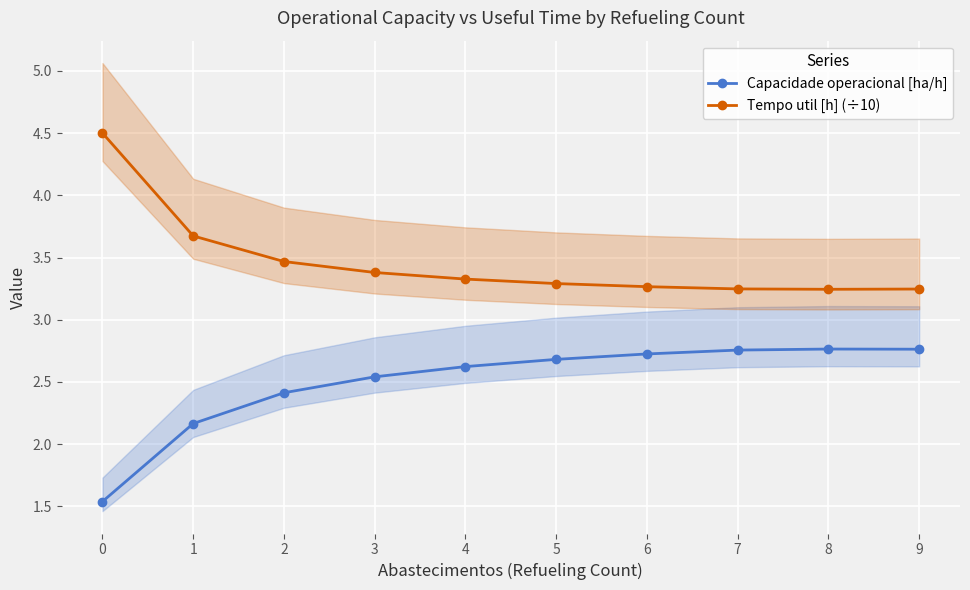

What is the value of the Capacidade operacional [ha/h] point at the 8th from the left?

2.8